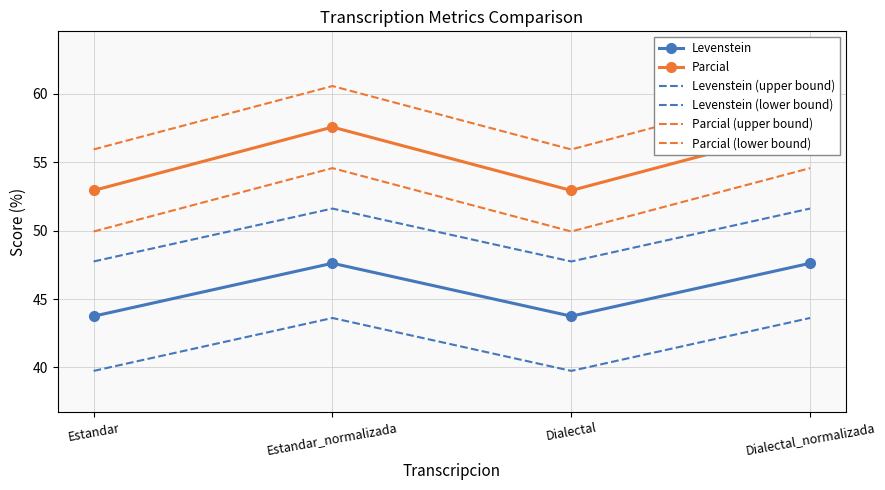

How many lines are shown in the chart?

6